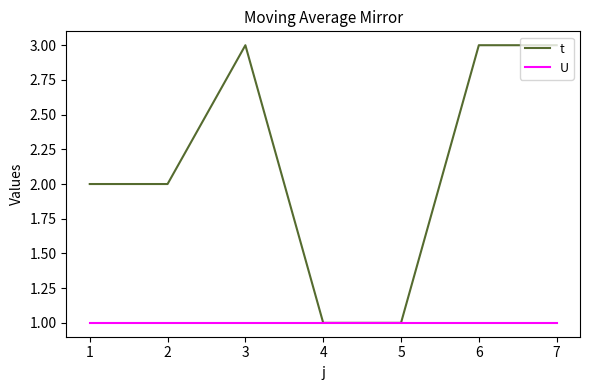

Reading right to left, list all the values displayed in this chart.

t: 3	3	1	1	3	2	2
U: 1	1	1	1	1	1	1